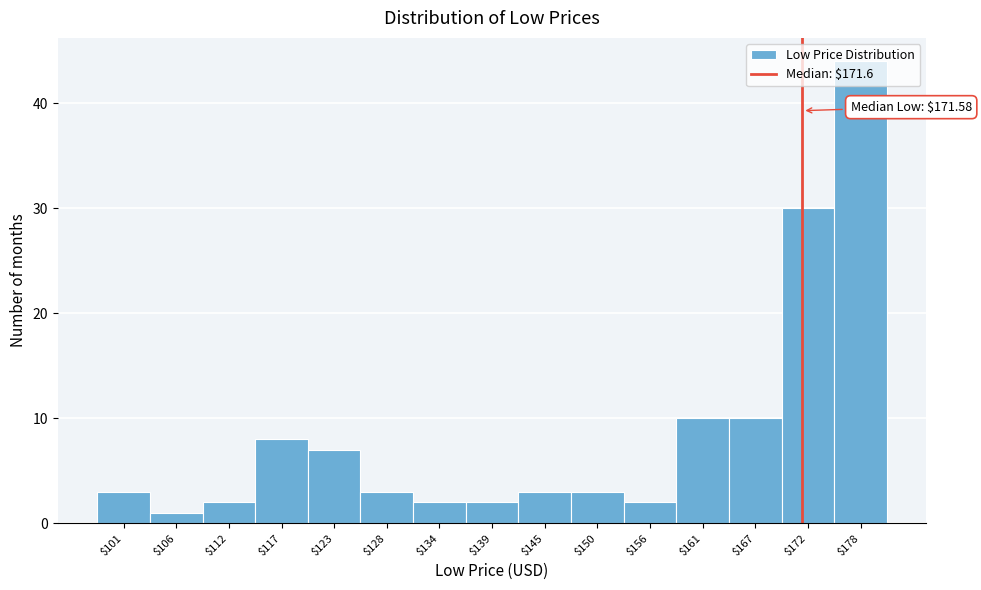

Over which range of the x-axis is the bar tallest?

175 to 180